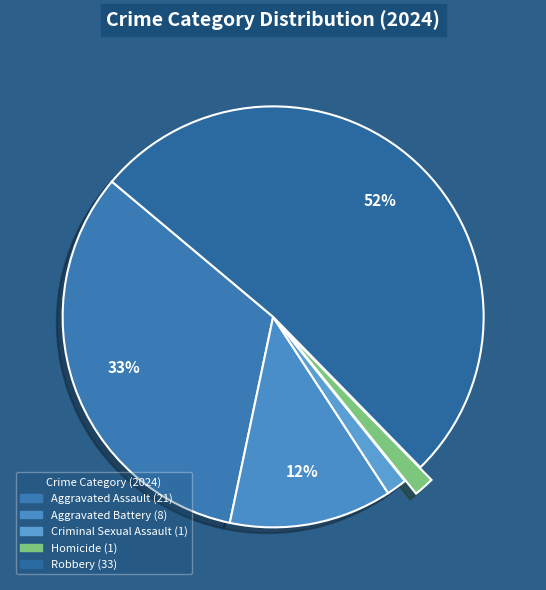

Which has a higher value, Aggravated Assault or Robbery?

Robbery